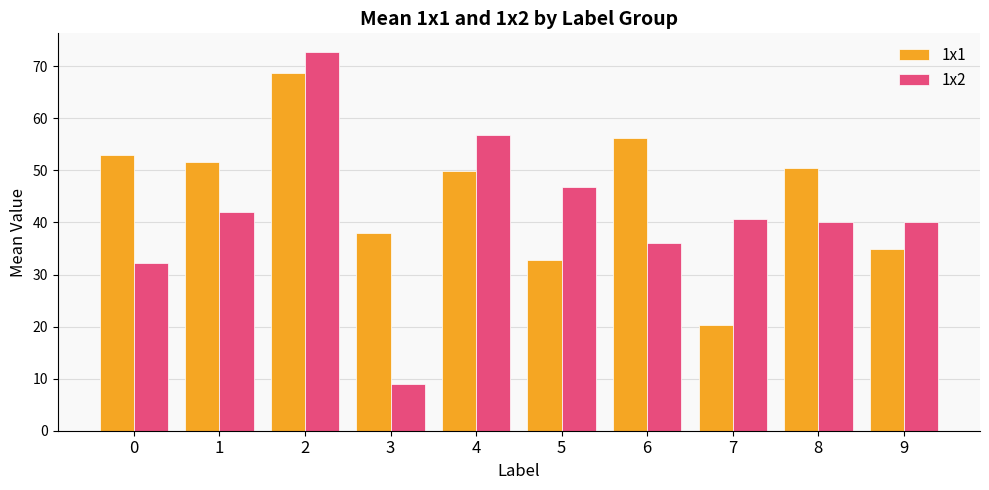

How many bars are there in total?

20